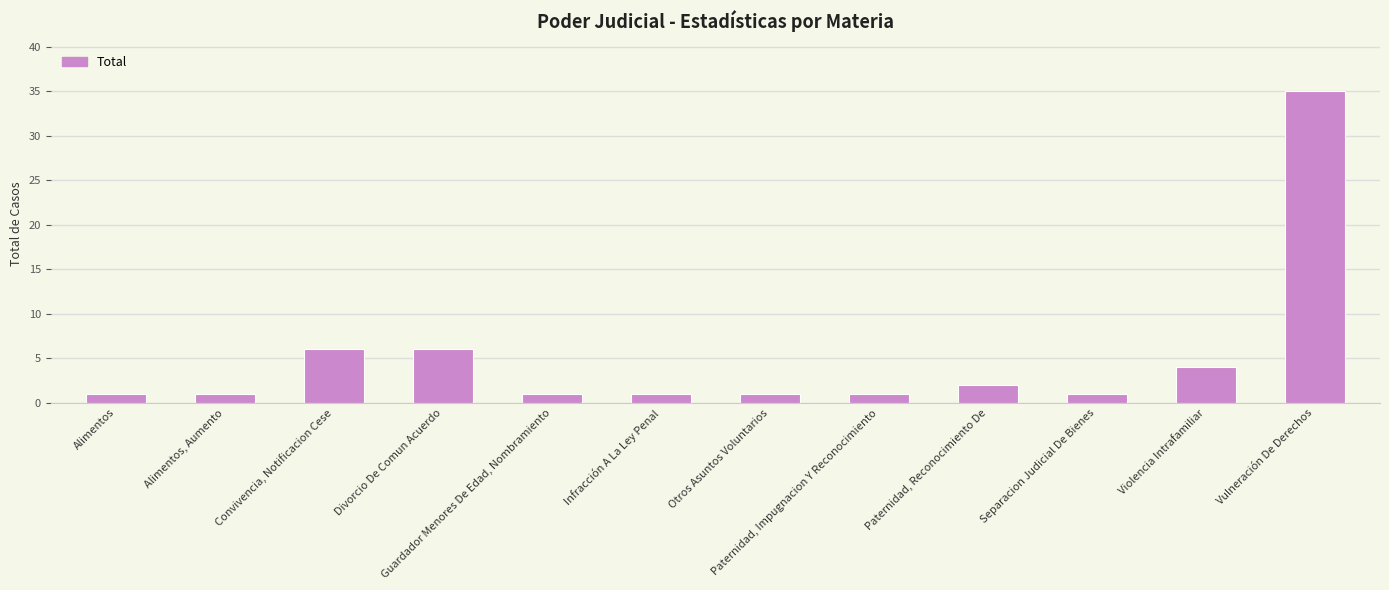

Is it true that the value at Divorcio De Comun Acuerdo is 6?

True